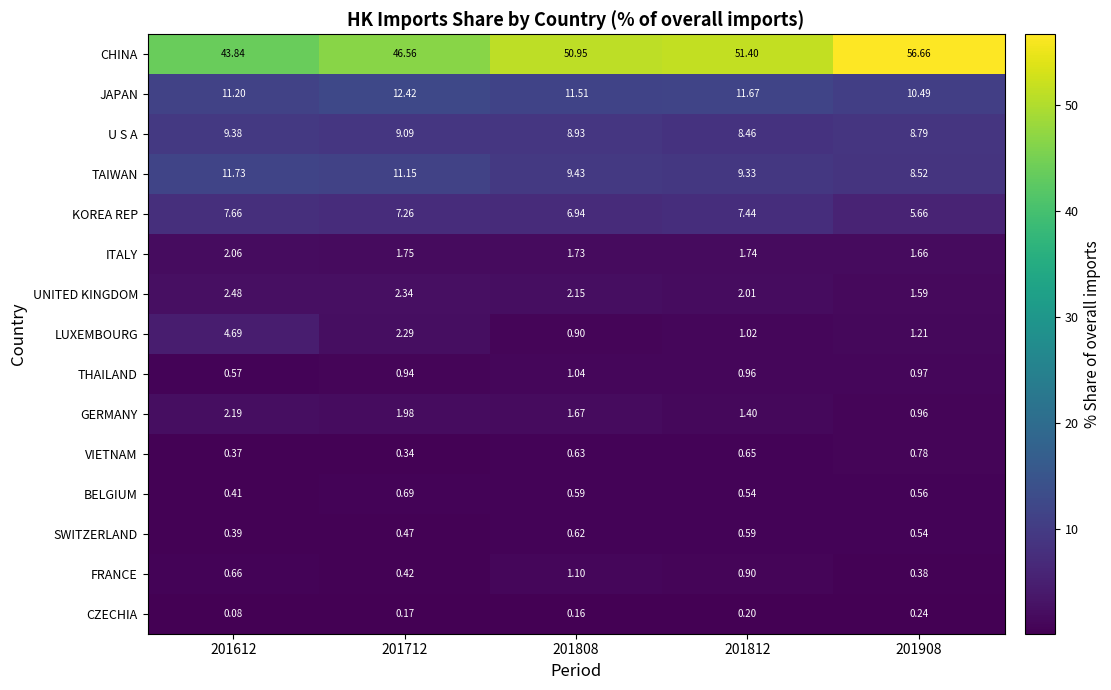

Rank the series at 201908 from lowest to highest value.

CZECHIA, FRANCE, SWITZERLAND, BELGIUM, VIETNAM, GERMANY, THAILAND, LUXEMBOURG, UNITED KINGDOM, ITALY, KOREA REP, TAIWAN, U S A, JAPAN, CHINA